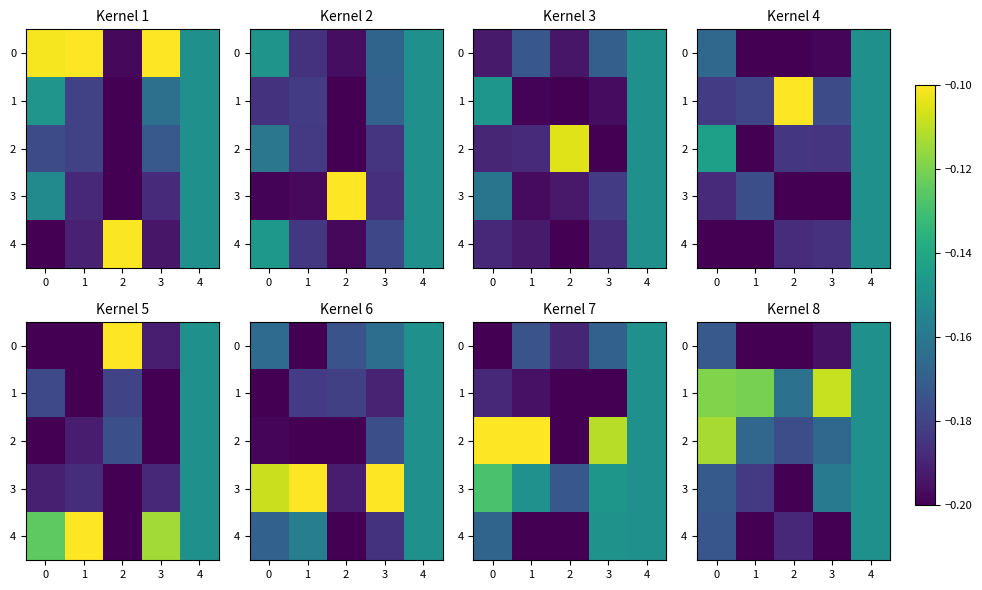

Rank the series at 3 from highest to lowest value.

1, 3, 2, 0, 4